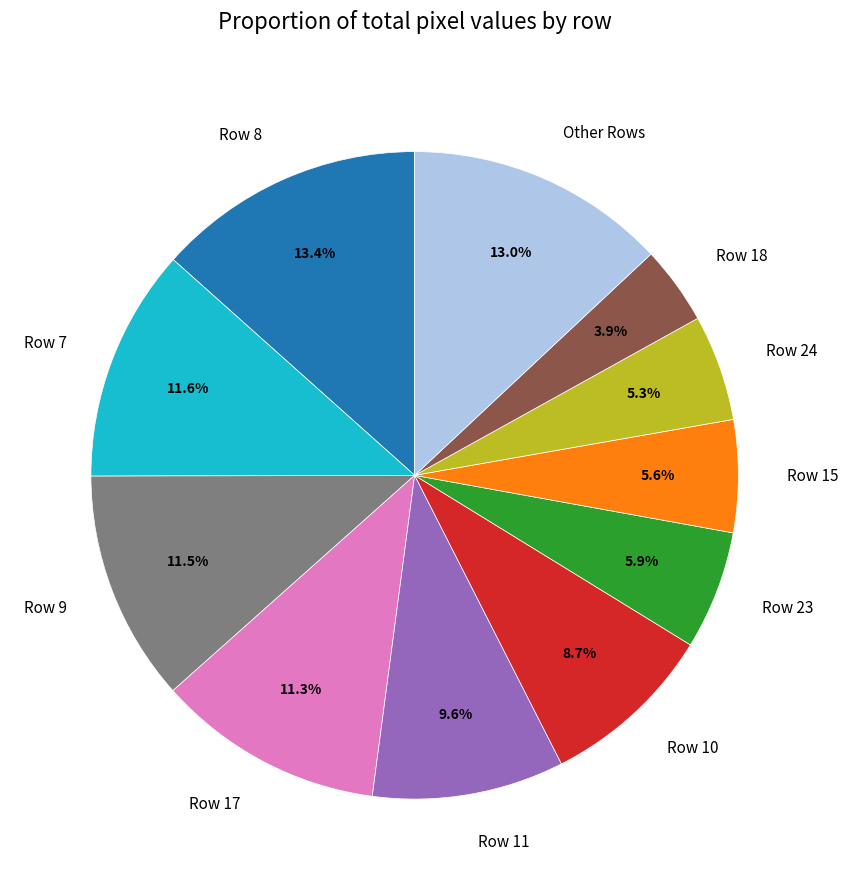

What portion of the pie excludes Row 7?

88.4%